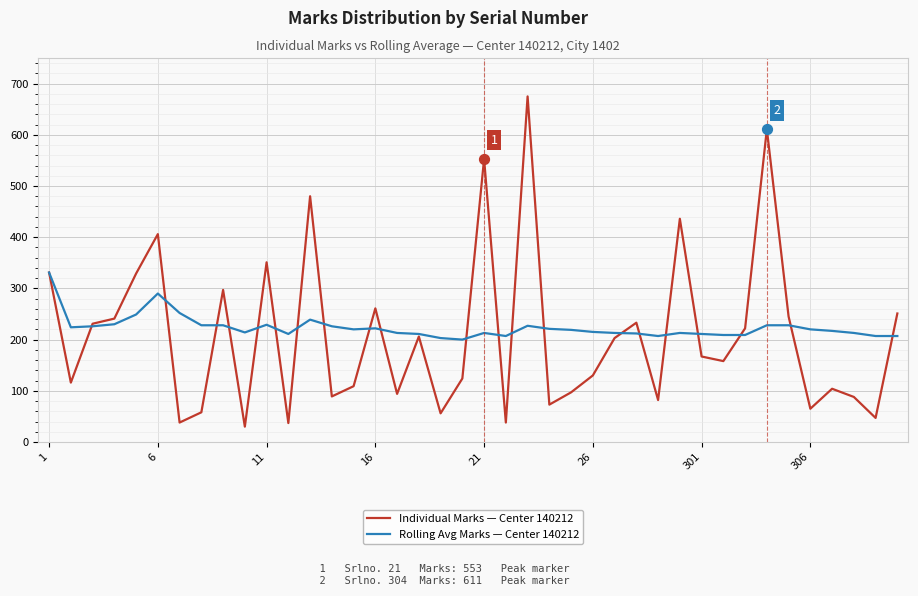

Which series has the largest total across all categories?

Rolling Avg Marks — Center 140212